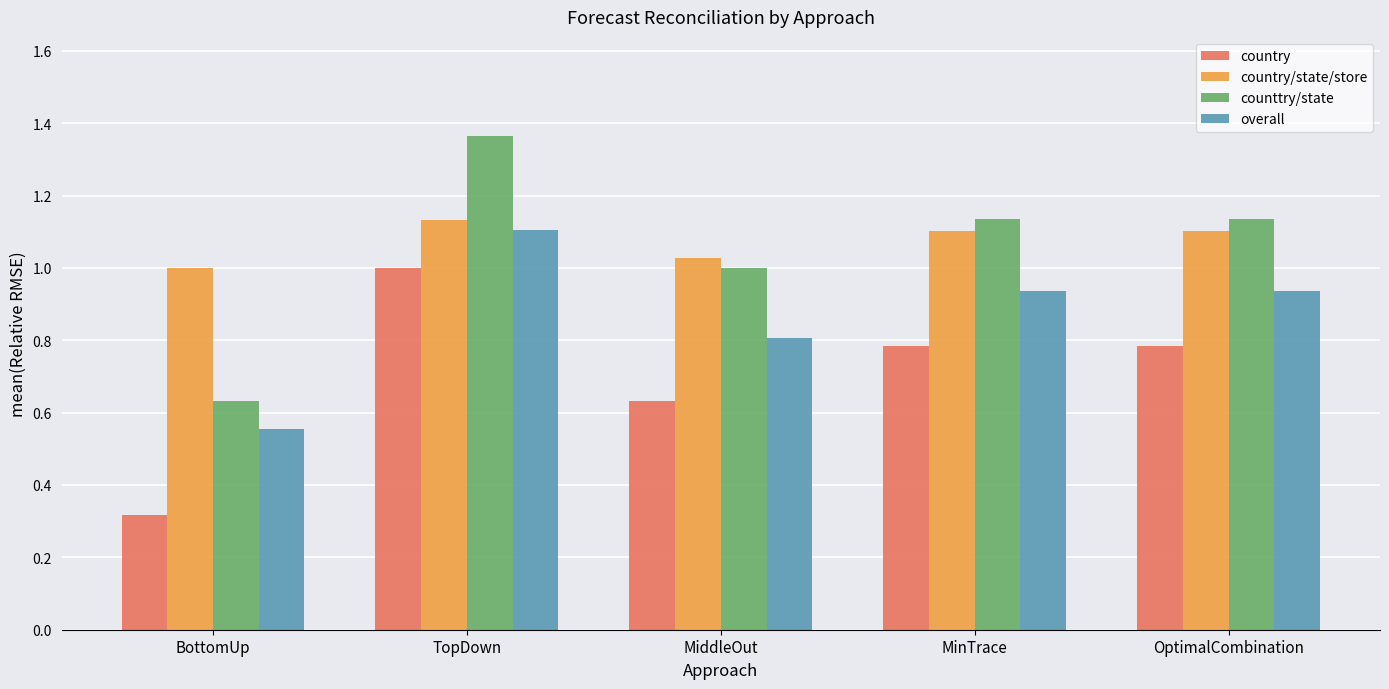

Where does the counttry/state series first go above 1?

TopDown